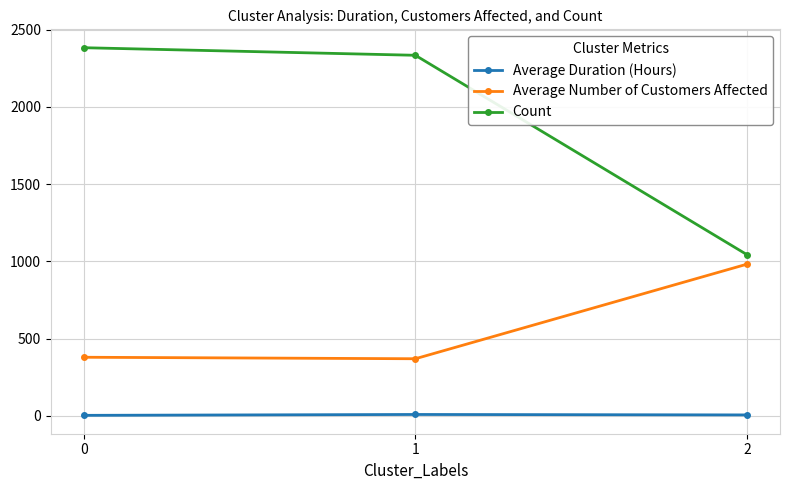

What is the minimum value for Count?

1044.0